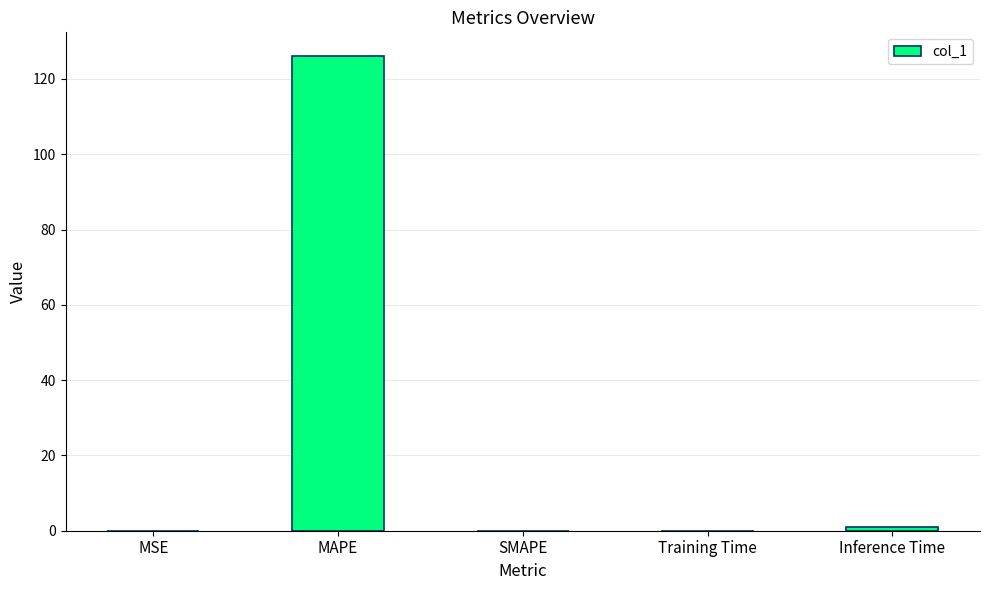

The value at Training Time is 0.1. True or false?

True